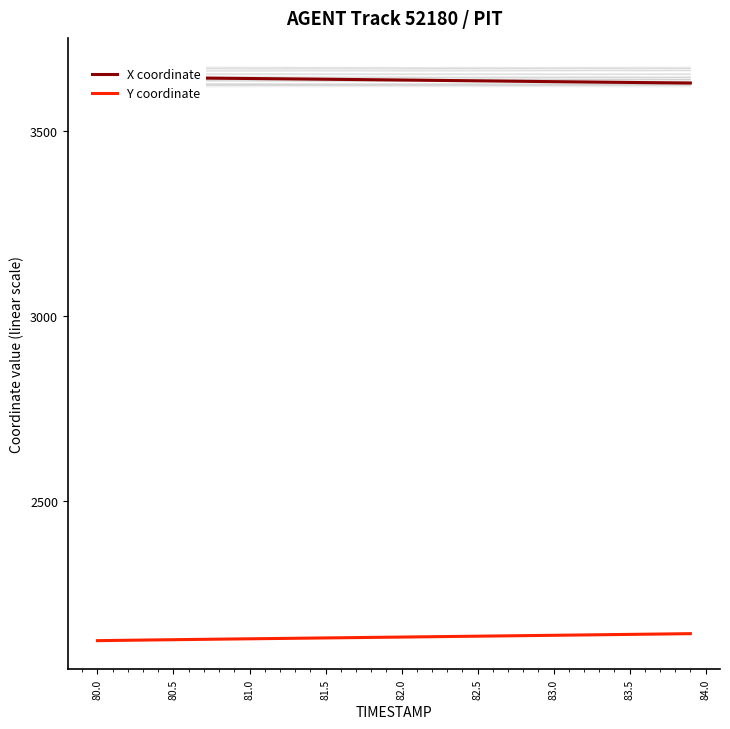

What is the lowest value of the X coordinate series?

3631.1